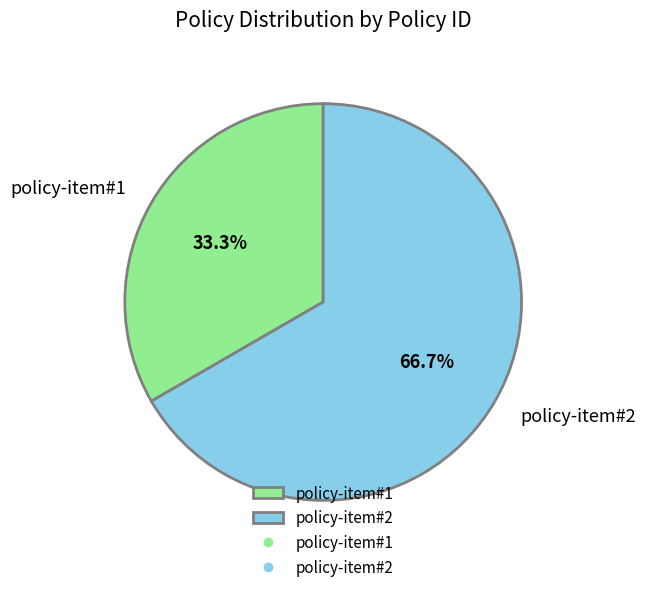

True or false: policy-item#2 accounts for 67% of the total.

True